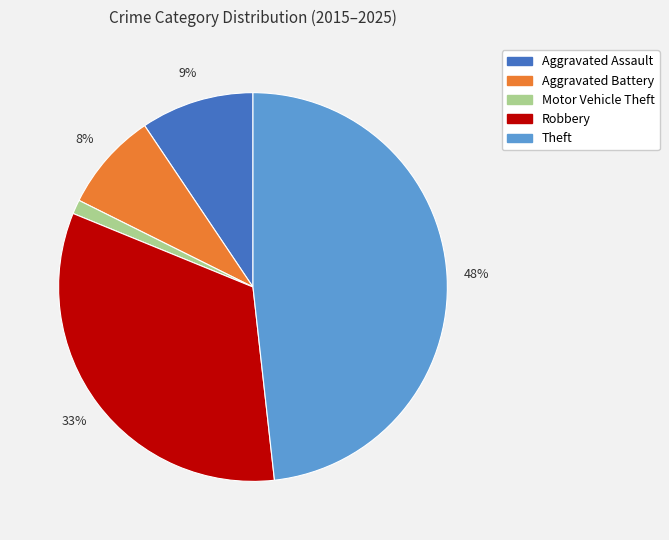

Combined, do Robbery and Theft account for over 50%?

Yes